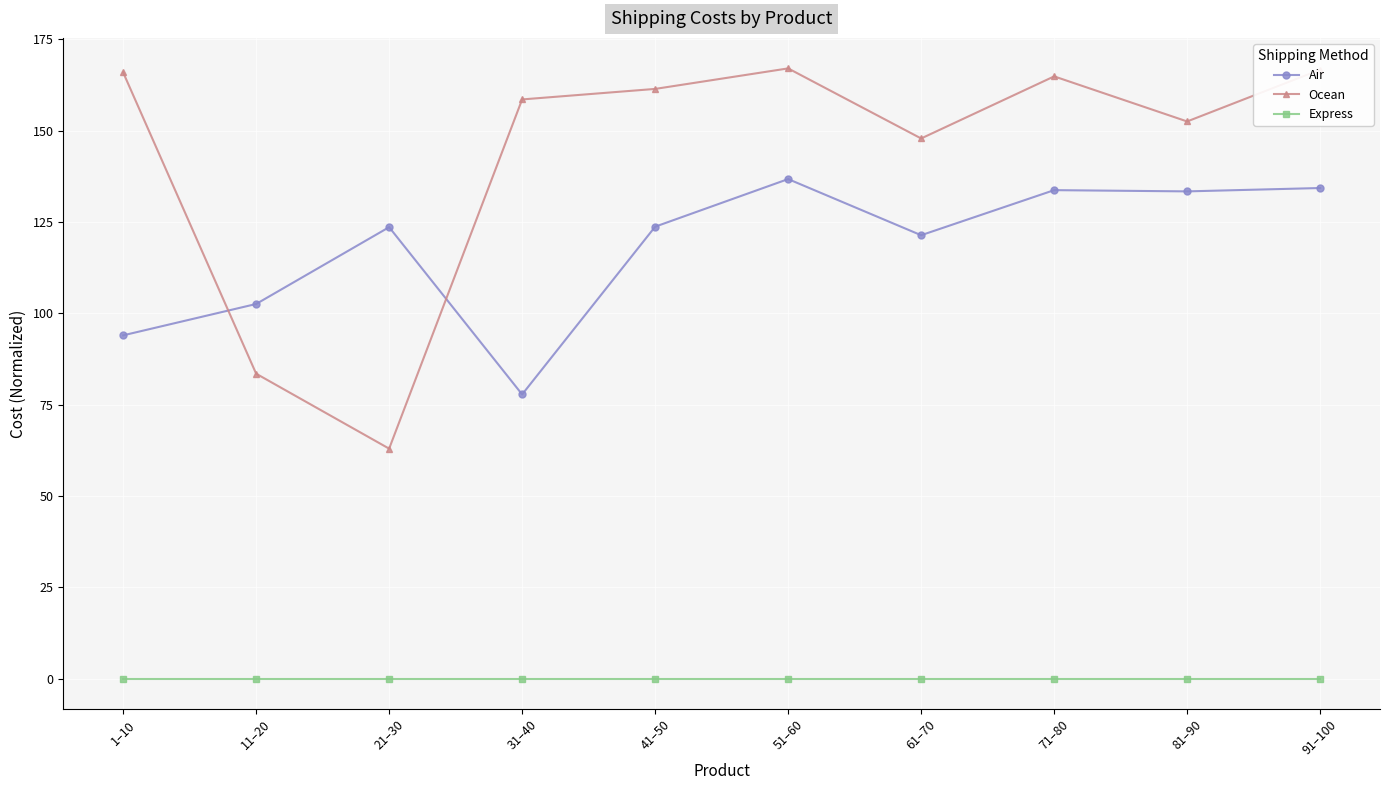

What is the label of the 2nd point from the left?

11–20